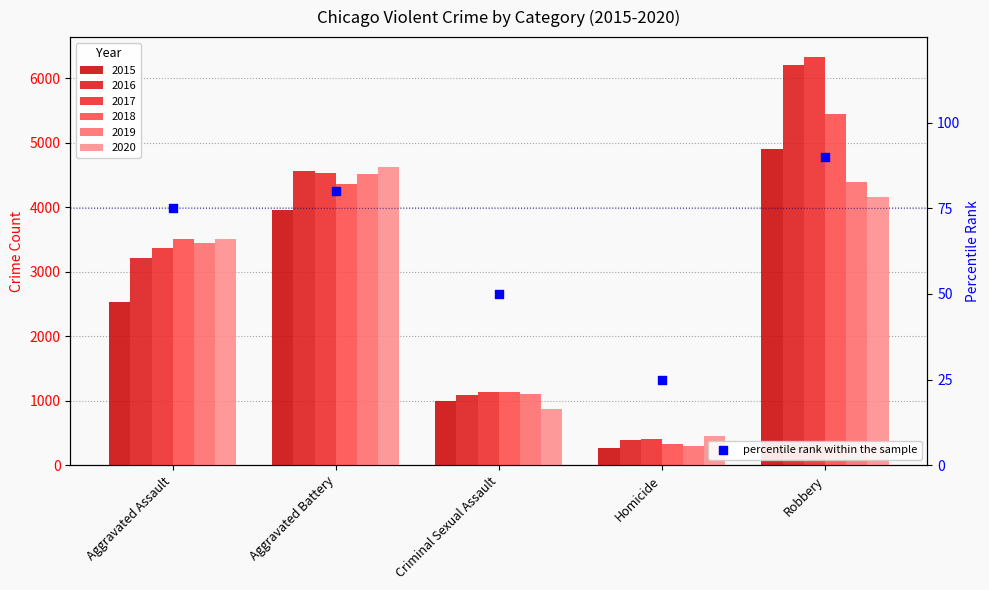

What is the change in value from Criminal Sexual Assault to Homicide?

-25